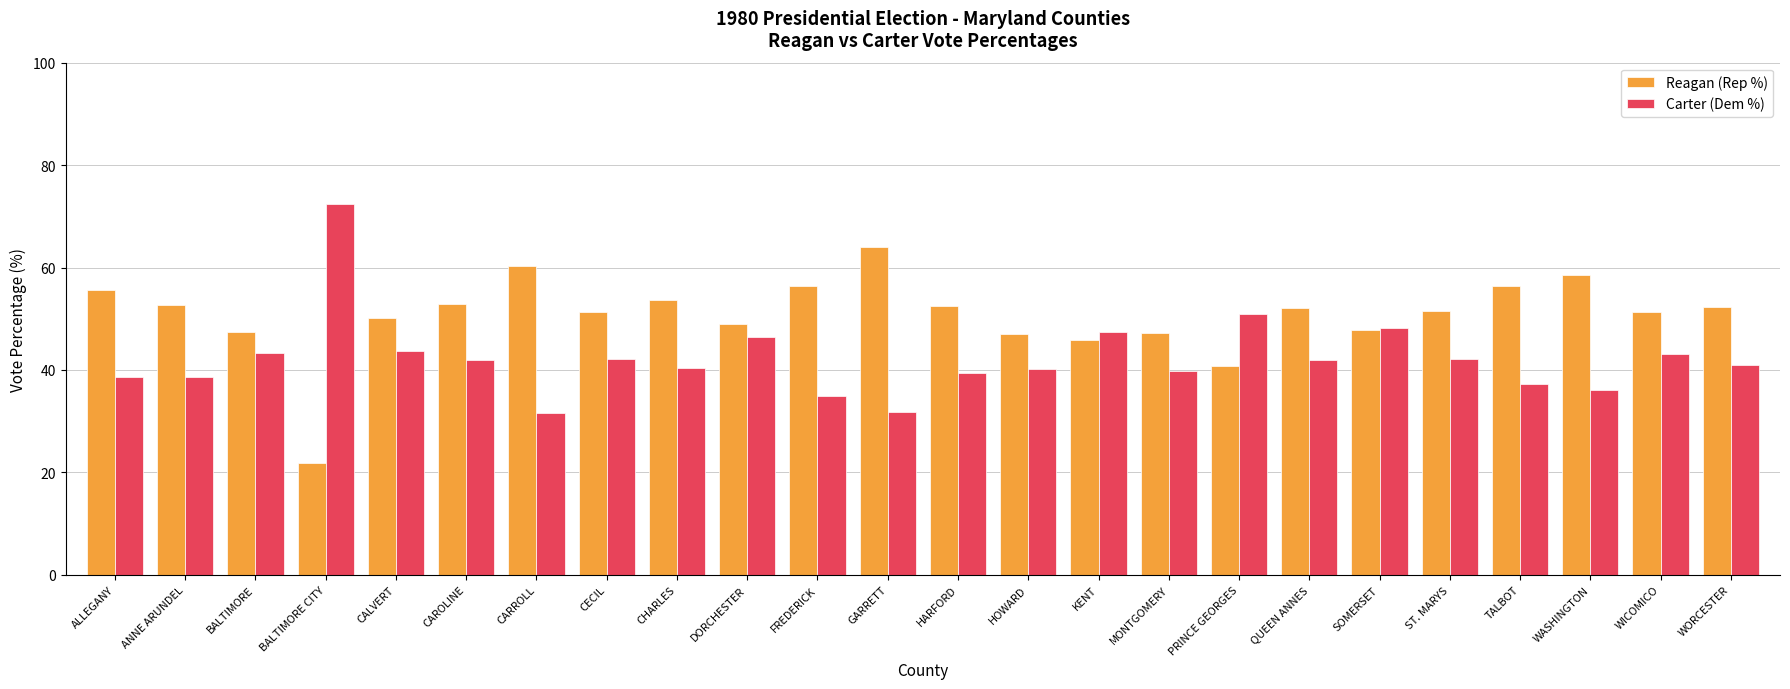

At MONTGOMERY, list the series in order from largest to smallest.

Reagan (Rep %), Carter (Dem %)